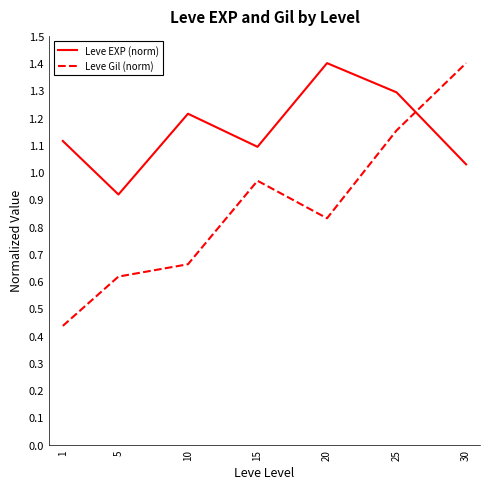

What is the difference between the maximum and minimum values in the Leve EXP (norm) series?

0.5